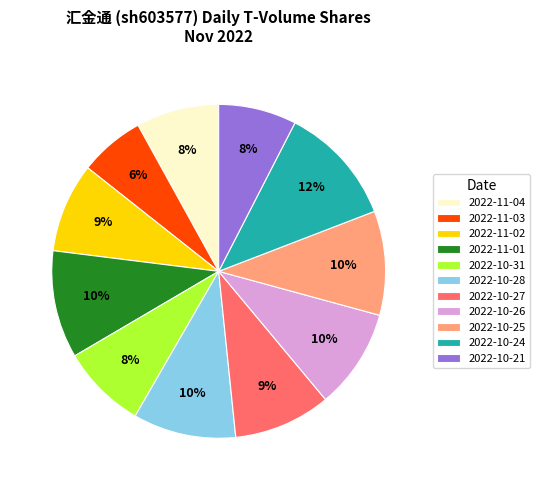

How many slices are in this pie chart?

11